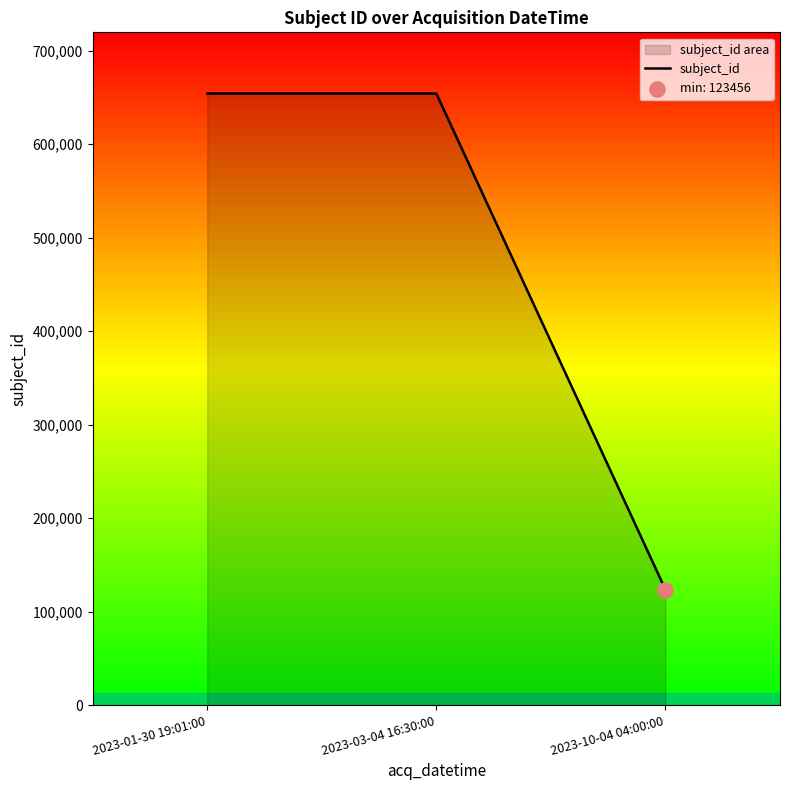

Which has a higher value, 2023-10-04 04:00:00 or 2023-03-04 16:30:00?

2023-03-04 16:30:00